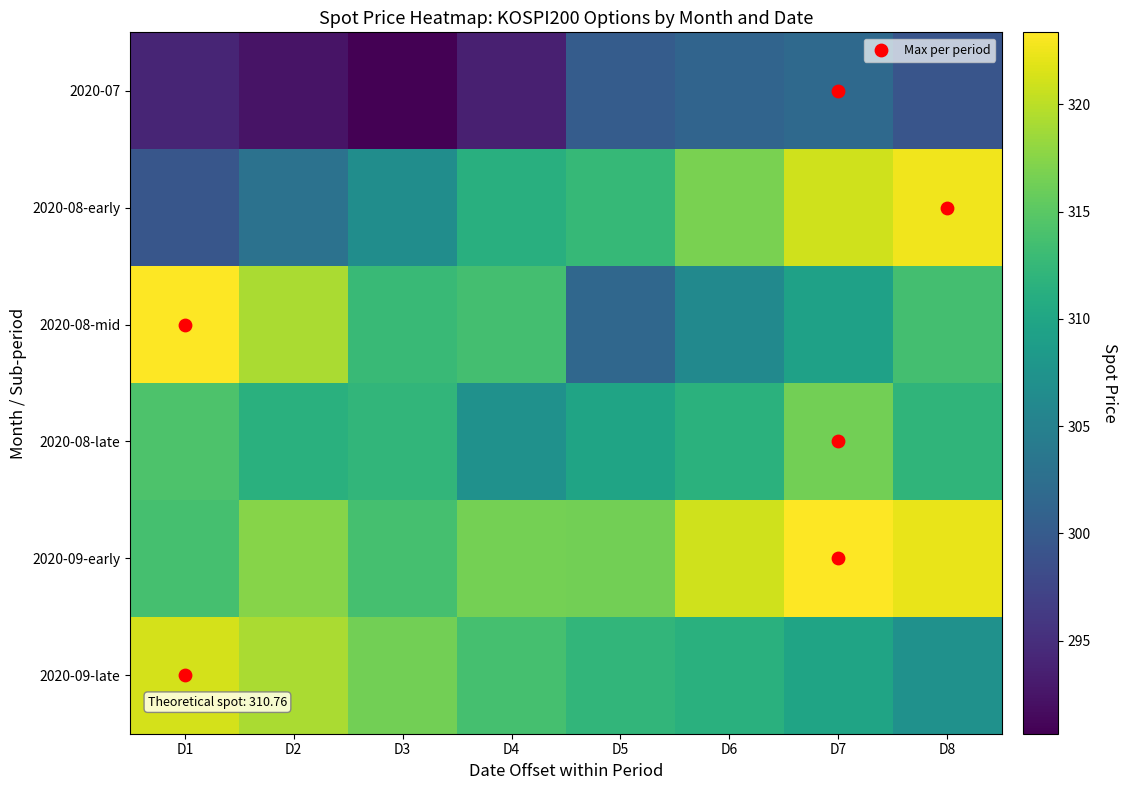

Reading right to left, transcribe all the data shown in this chart.

2020-07: D8=299.3	D7=301.9	D6=301.2	D5=300.1	D4=293.5	D3=290.7	D2=292.4	D1=294.0
2020-08-early: D8=322.7	D7=321.0	D6=316.8	D5=312.6	D4=311.3	D3=306.6	D2=303.0	D1=299.5
2020-08-mid: D8=313.6	D7=309.3	D6=306.2	D5=301.6	D4=313.5	D3=312.8	D2=319.2	D1=323.3
2020-08-late: D8=312.0	D7=316.4	D6=311.5	D5=309.8	D4=307.1	D3=312.2	D2=311.4	D1=314.2
2020-09-early: D8=322.3	D7=323.4	D6=321.0	D5=316.4	D4=316.5	D3=313.8	D2=317.4	D1=313.7
2020-09-late: D8=307.1	D7=309.8	D6=311.4	D5=312.2	D4=313.8	D3=316.4	D2=319.2	D1=321.2